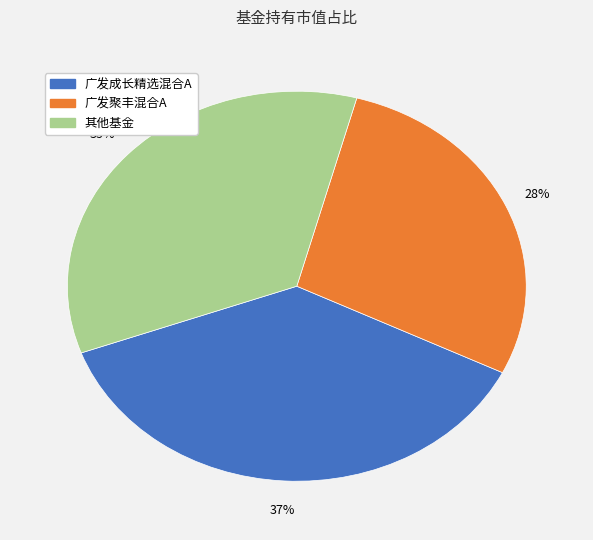

Is there any slice that represents more than half of the pie?

No